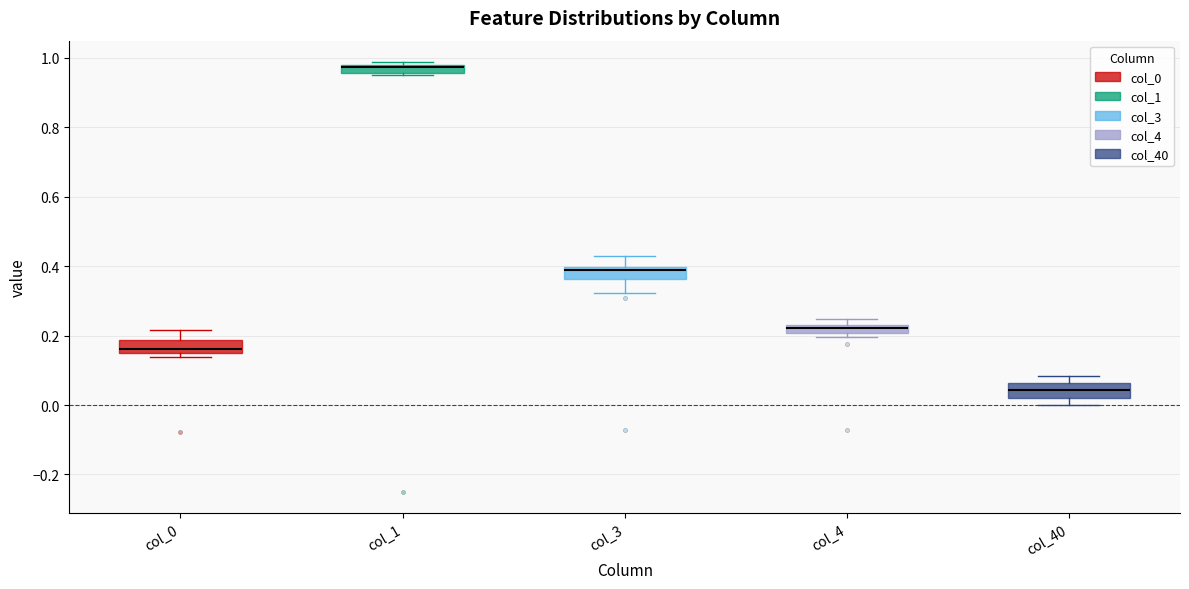

Where is the lower edge of the box for col_1 on the y-axis? The values are not printed on the chart, so give them approximately, as read against the axis.

0.96